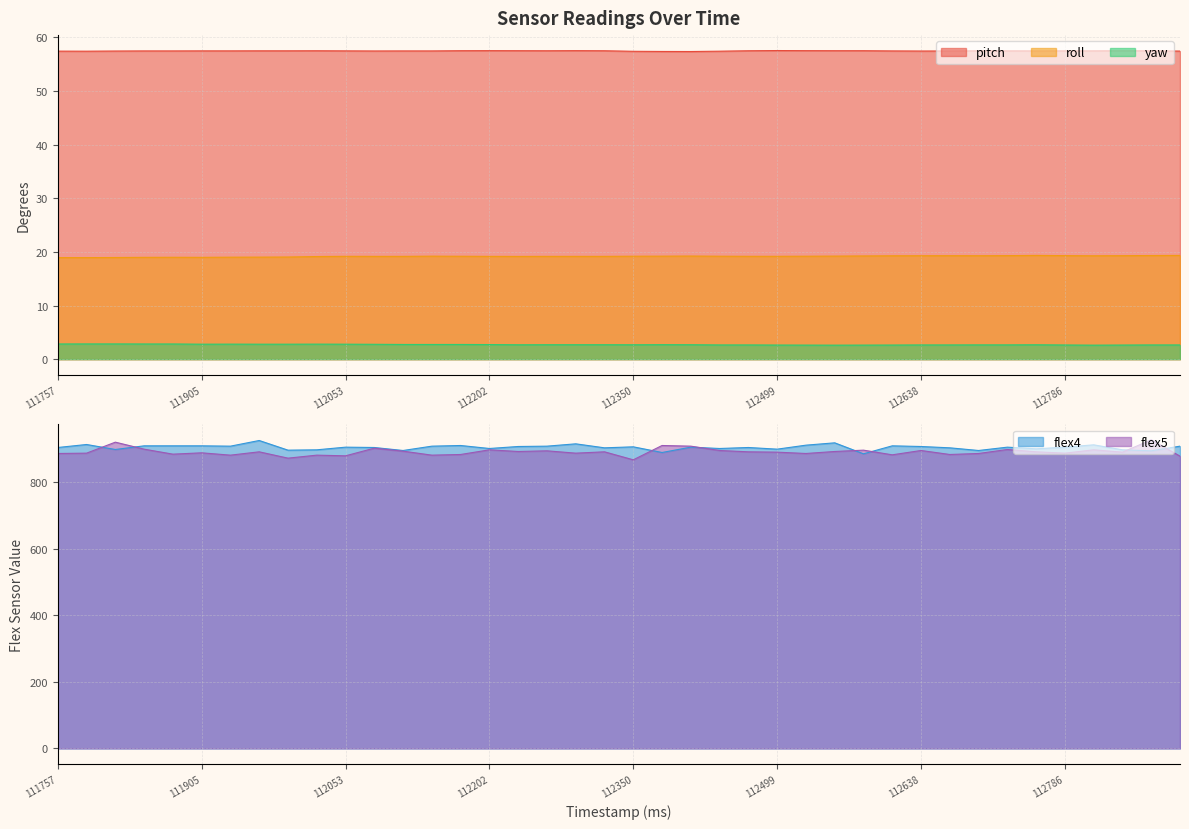

At which label is roll closest to 19?

111875